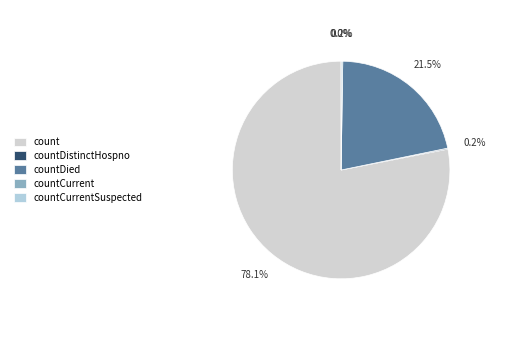

Combined, do countDied and countDistinctHospno account for over 50%?

No